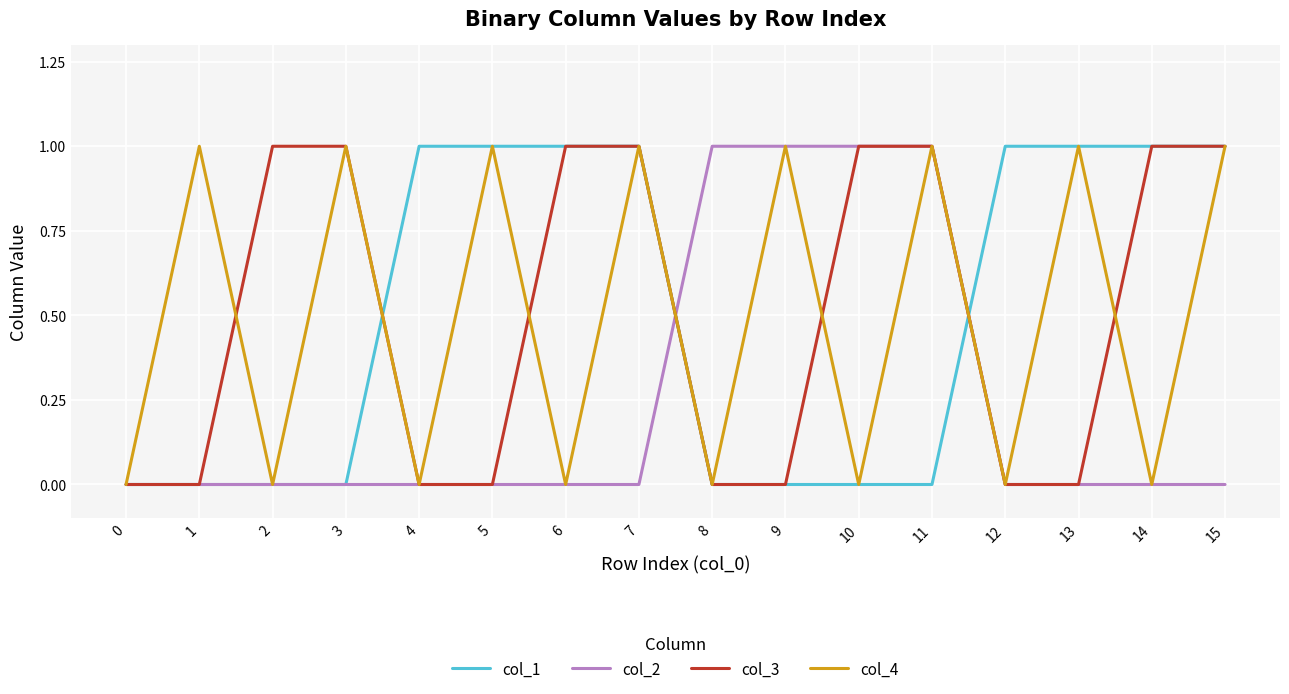

Is this an area chart (filled region under the line)?

No